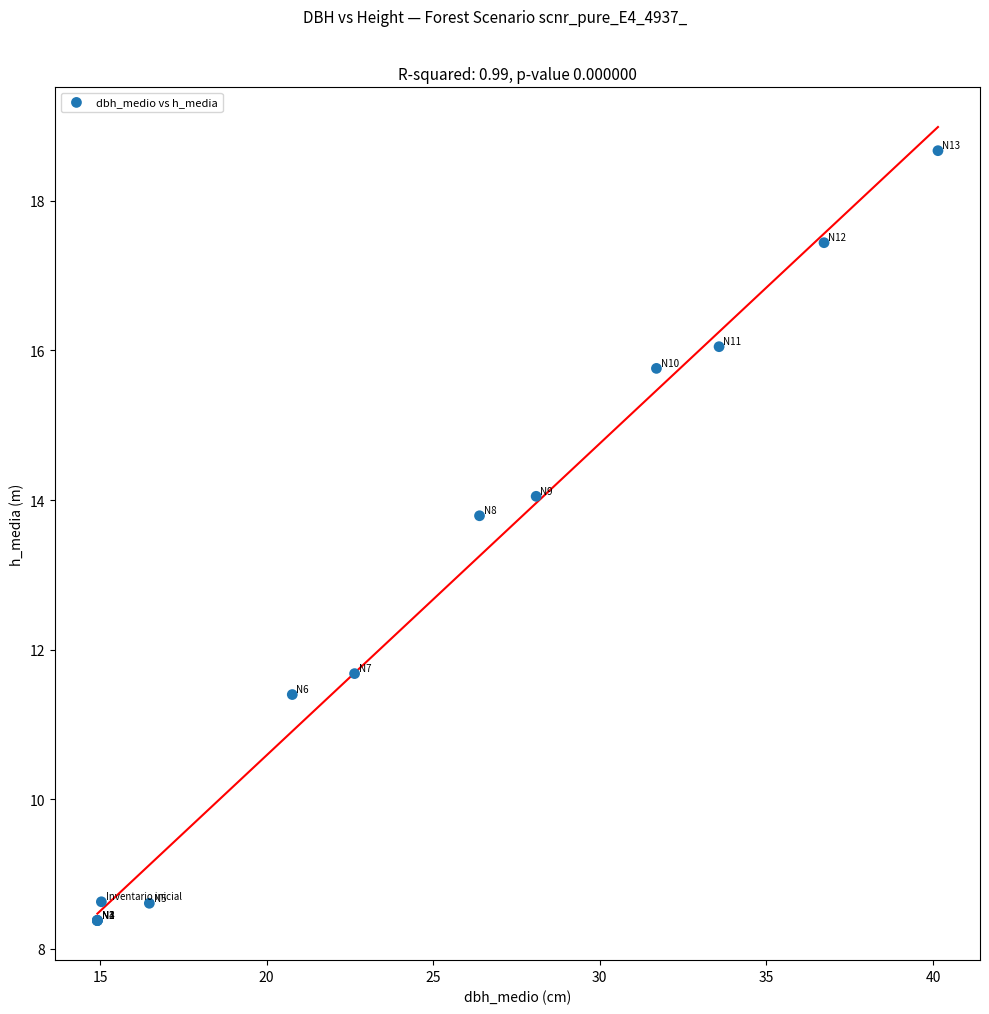

What Y value in the scatter plot is closest to 13?

13.8